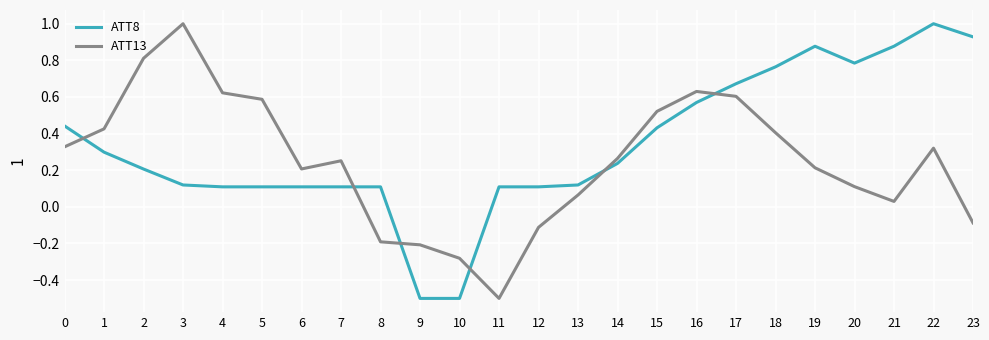

True or false: ATT13 and ATT8 intersect in this chart.

True